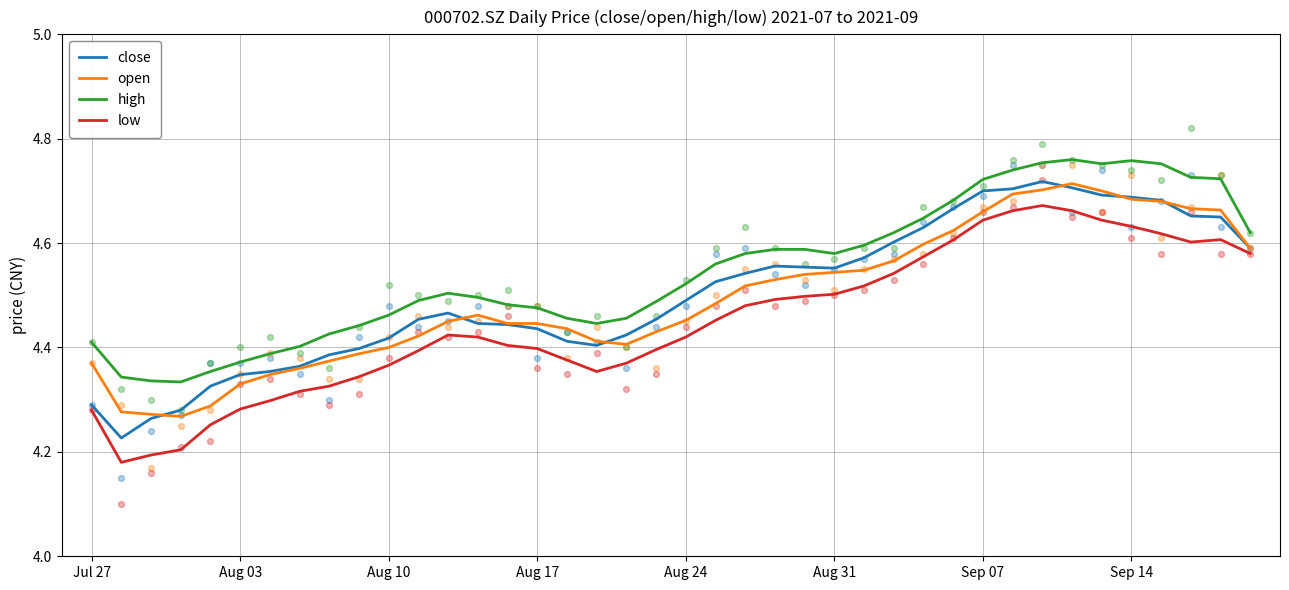

At which category is the sum across all series the highest?

32